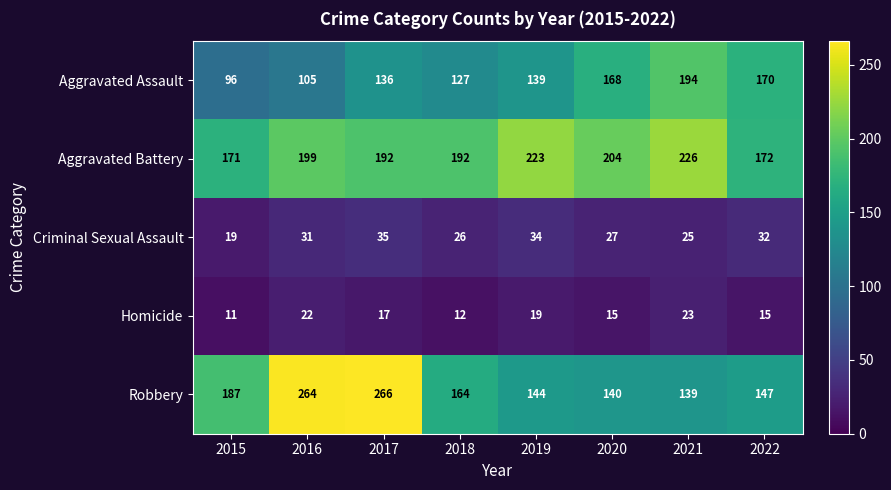

What is the average value of the Robbery series?

181